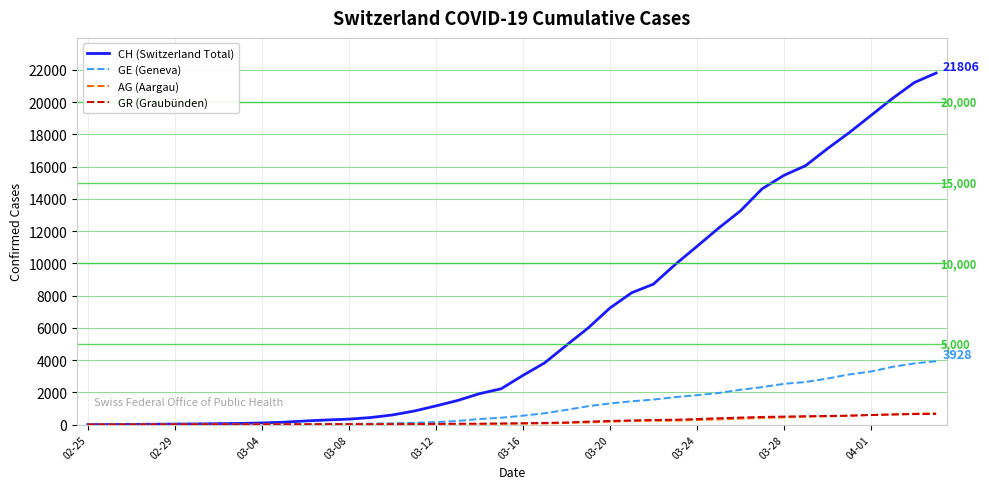

What is the maximum value for GR (Graubünden)?

657